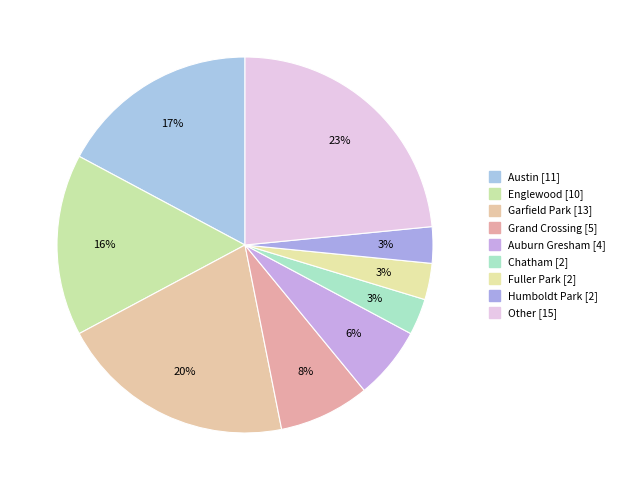

Combined, do Chatham and Other account for over 50%?

No